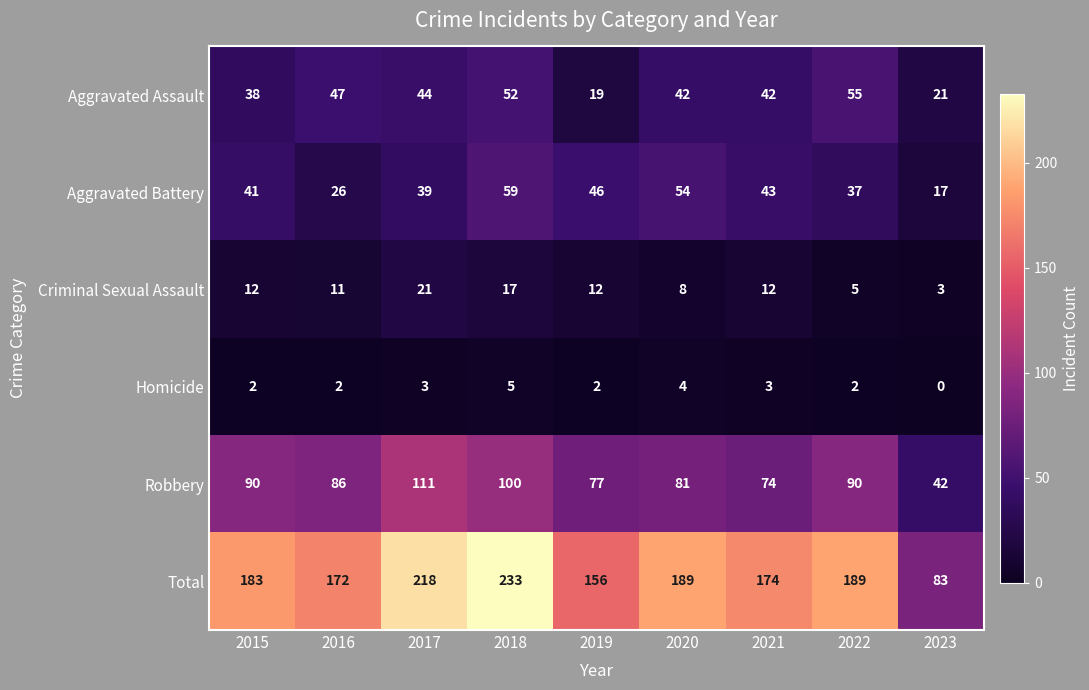

The value of Aggravated Assault at 2018 is 10. True or false?

False